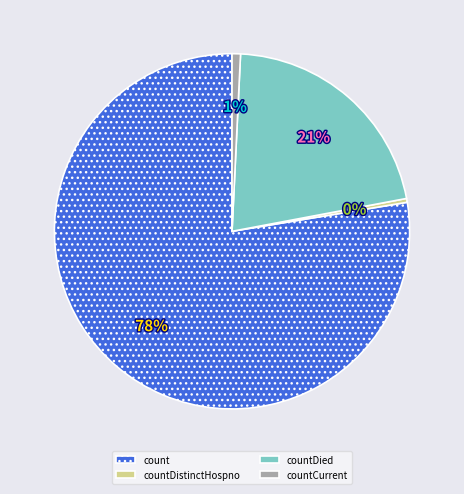

To the nearest percent, what is the average slice percentage?

25%